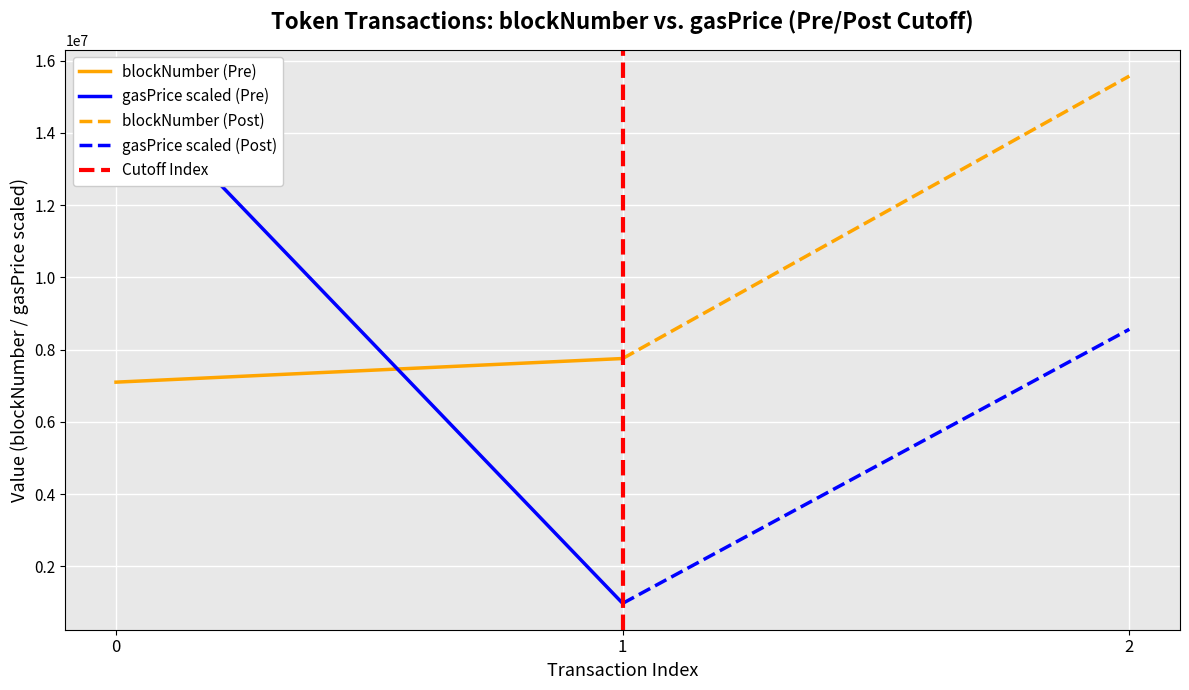

What is the difference between the maximum and minimum values in the gasPrice scaled (Pre) series?

14596065.0